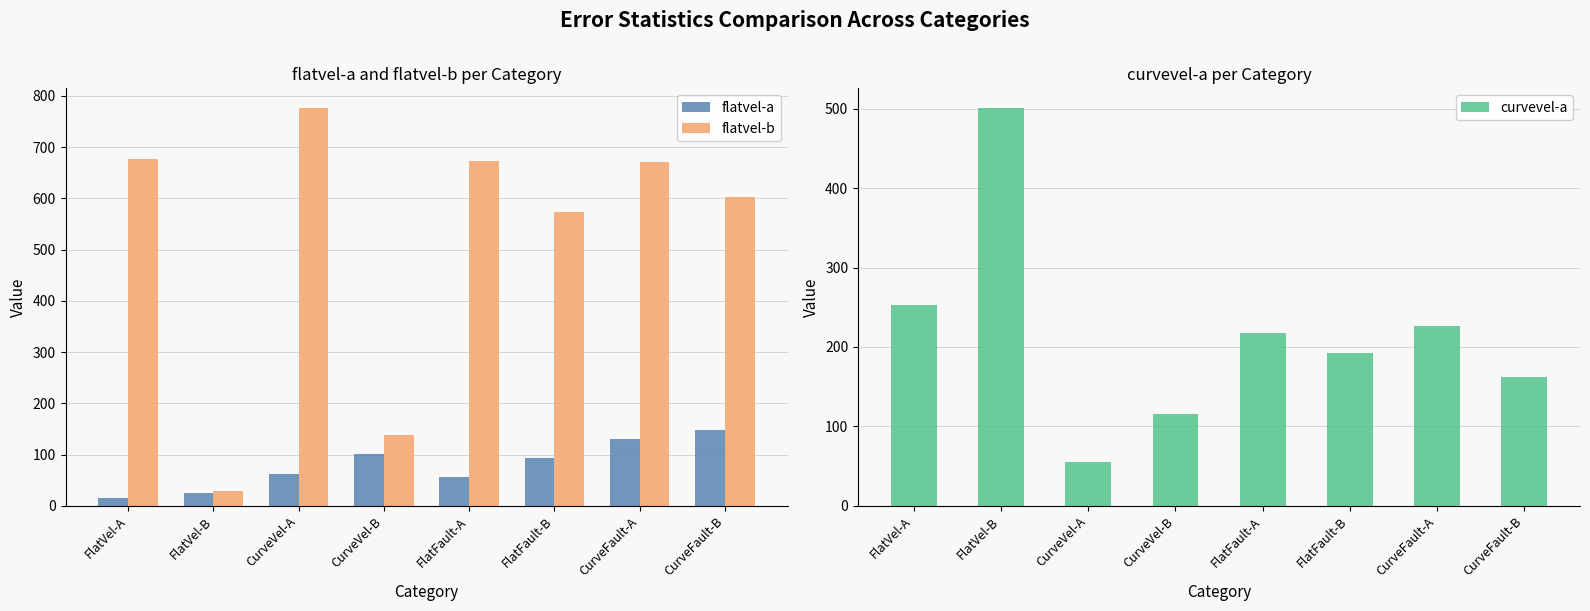

How many bars are there in total?

24